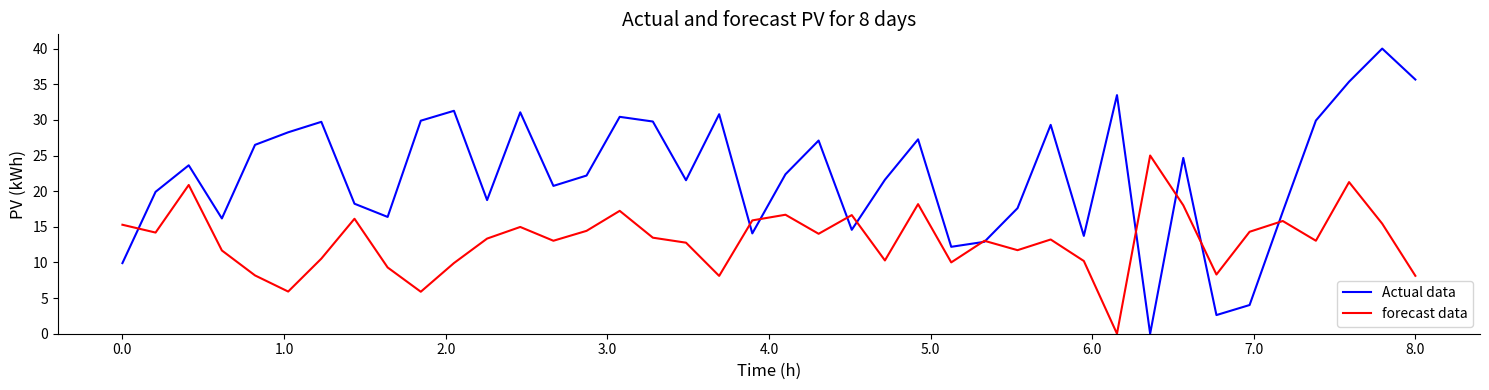

What are all the series names shown in the legend?

Actual data, forecast data